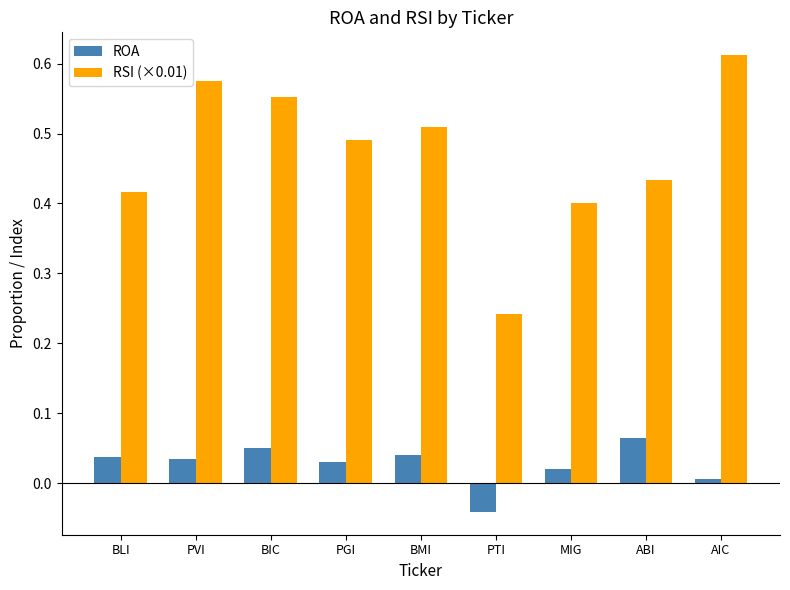

How many positive values does the ROA series have?

8